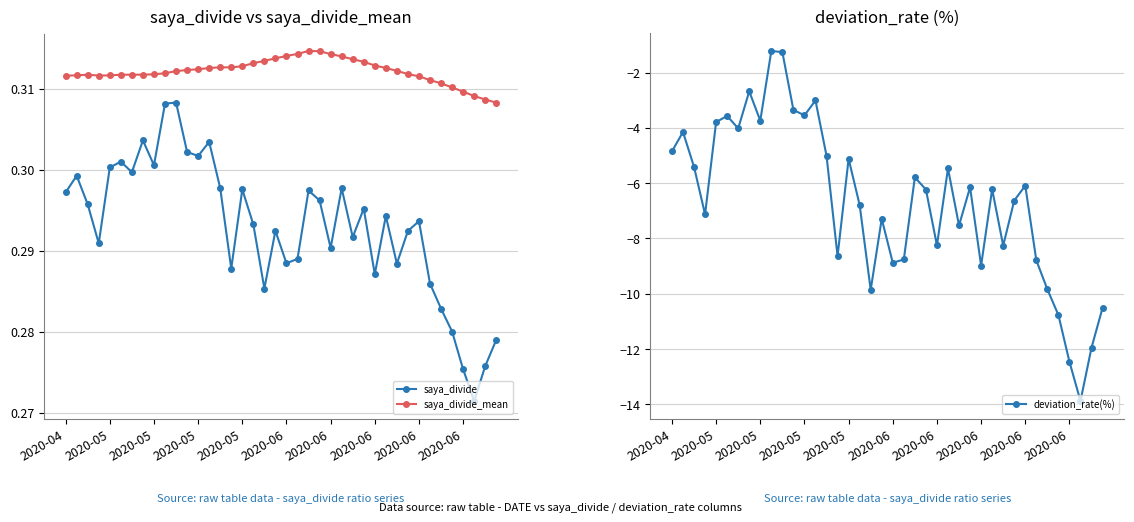

How many data points in deviation_rate(%) are above -6?

17